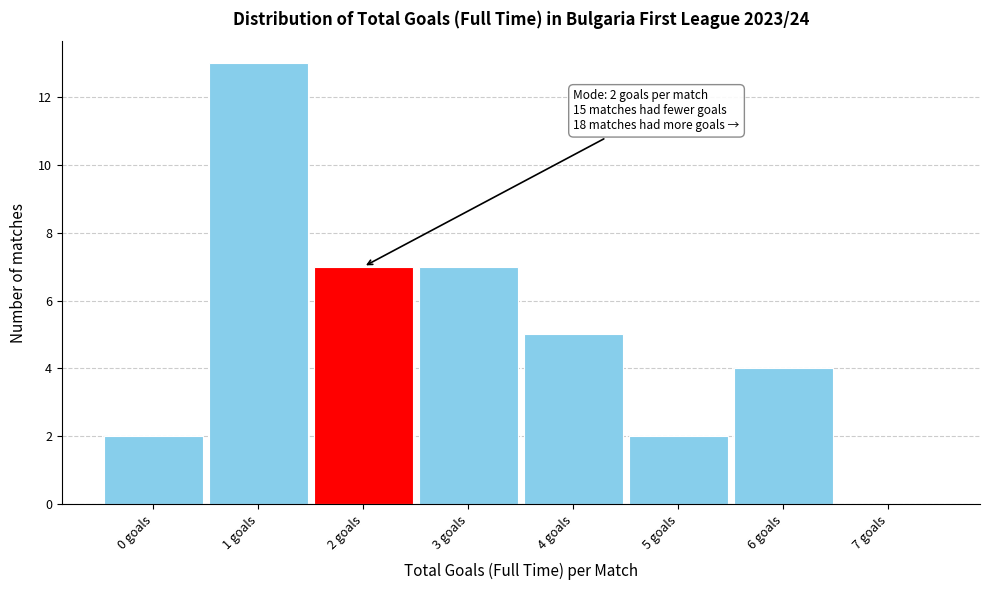

Over which range of the x-axis is the bar tallest?

0.5 to 1.5